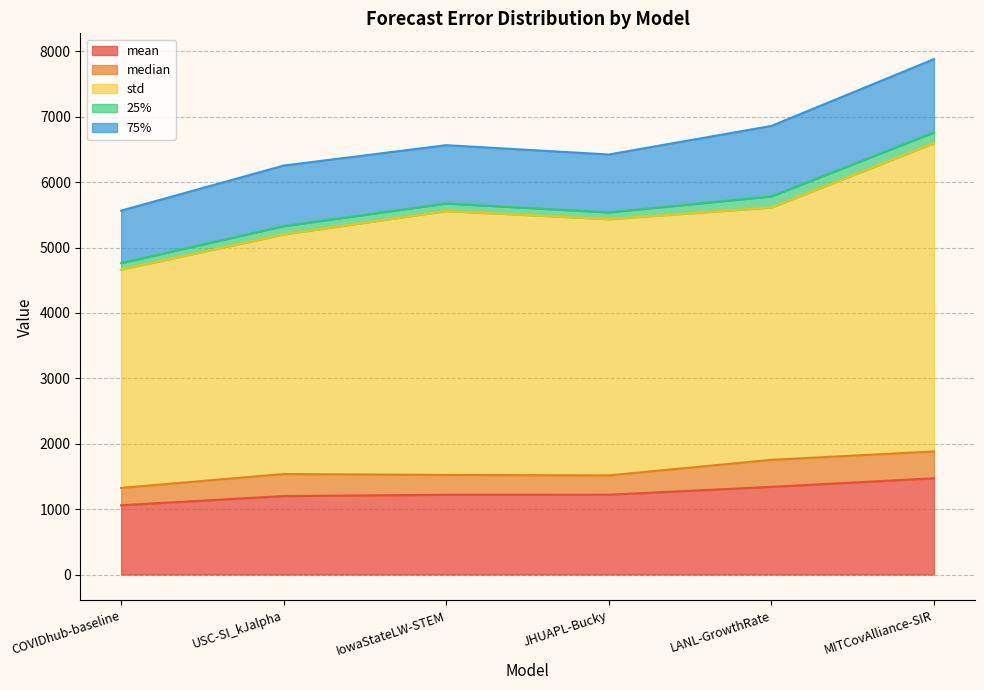

What is the difference between the maximum and minimum values in the mean series?

411.9